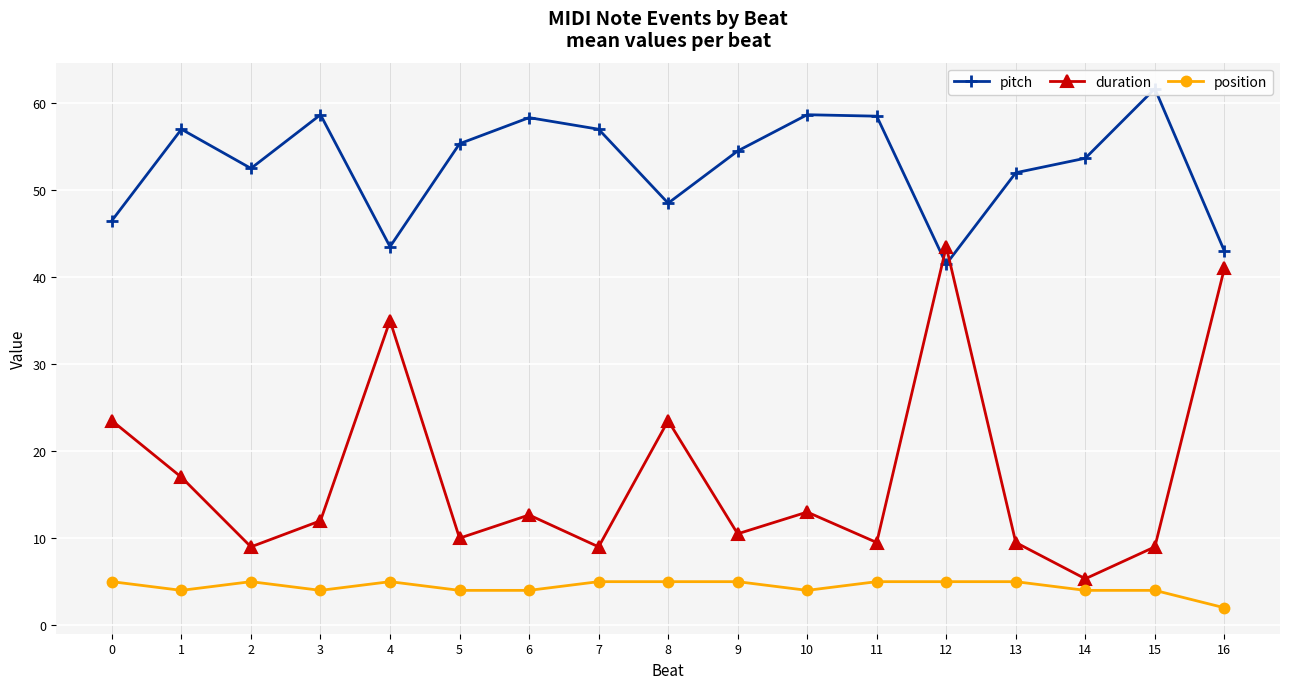

True or false: duration has more than 0 interior local peaks.

True